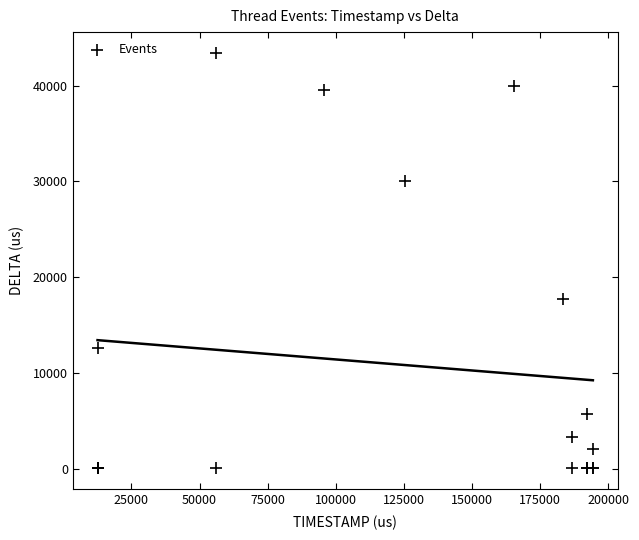

What Y value in the scatter plot is closest to 21711?

17758